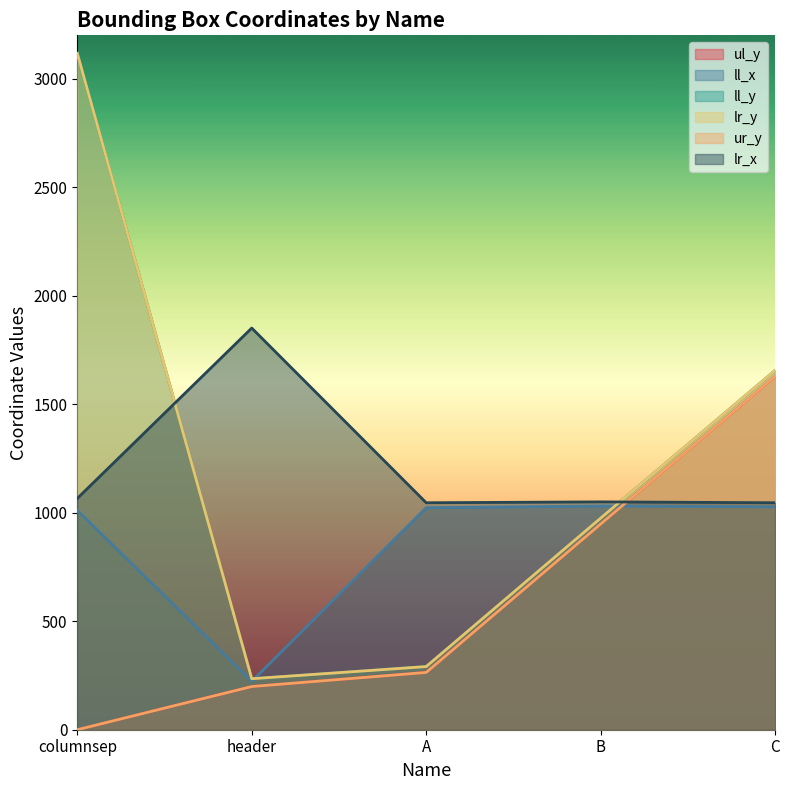

Reading left to right, list all the values displayed in this chart.

ul_y: 0	199	264	948	1629
ll_x: 1011	223	1023	1031	1027
ll_y: 3117	235	291	975	1656
lr_y: 3117	235	291	975	1656
ur_y: 0	199	264	948	1629
lr_x: 1066	1851	1046	1050	1046